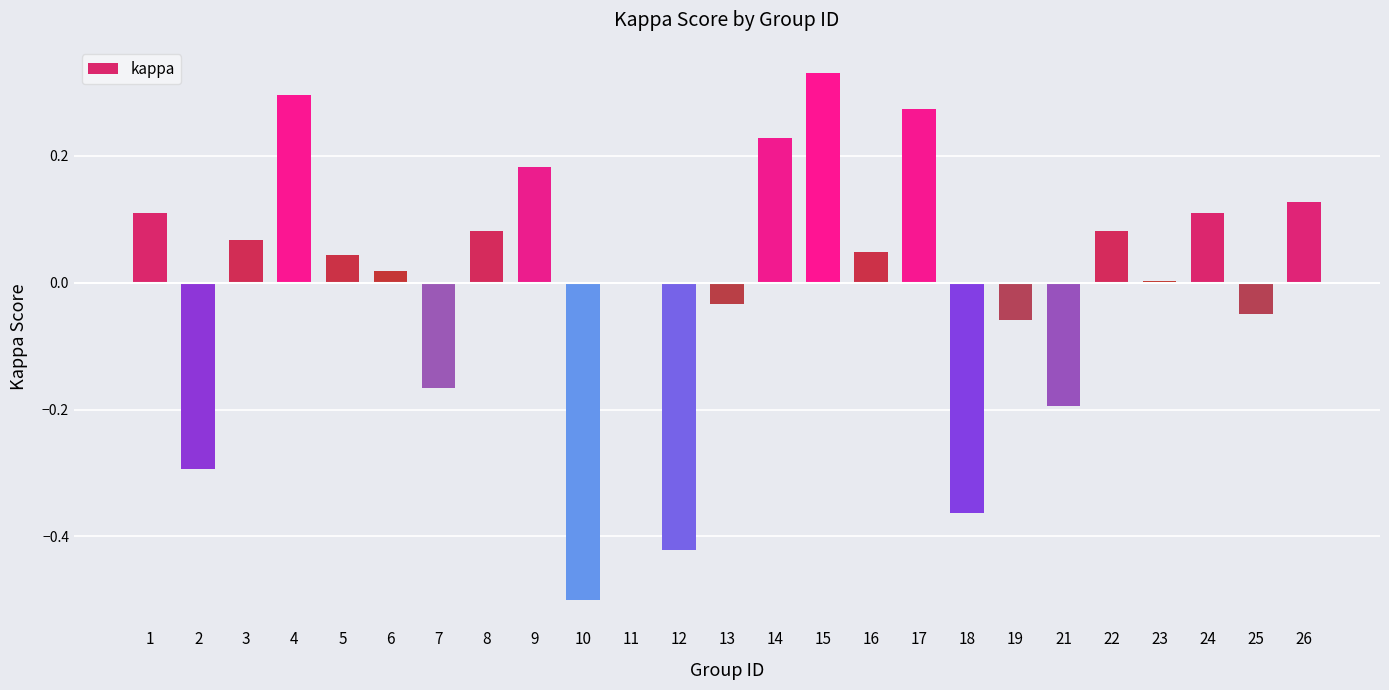

What is the change in value from 10 to 16?

+0.5